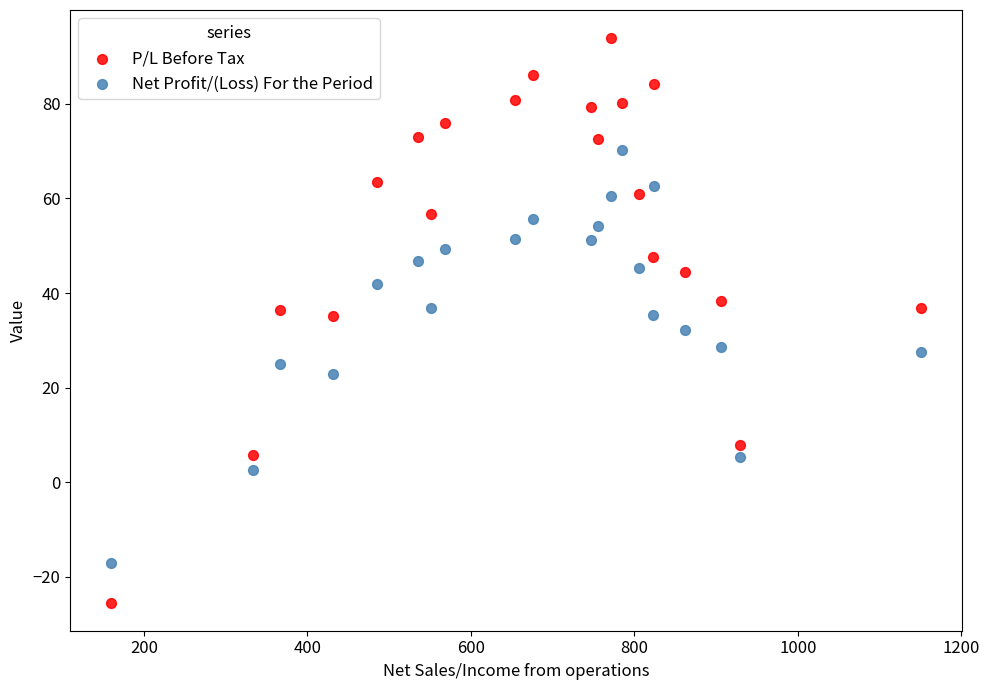

What is the X range (max minus min) for the scatter plot?

991.9